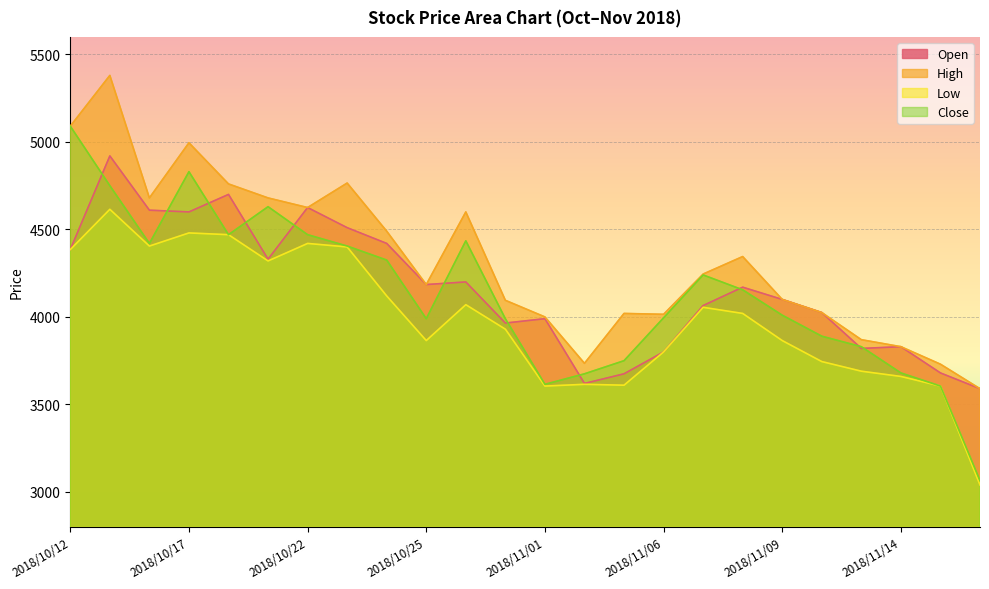

At which category is the sum across all series the highest?

2018/10/15